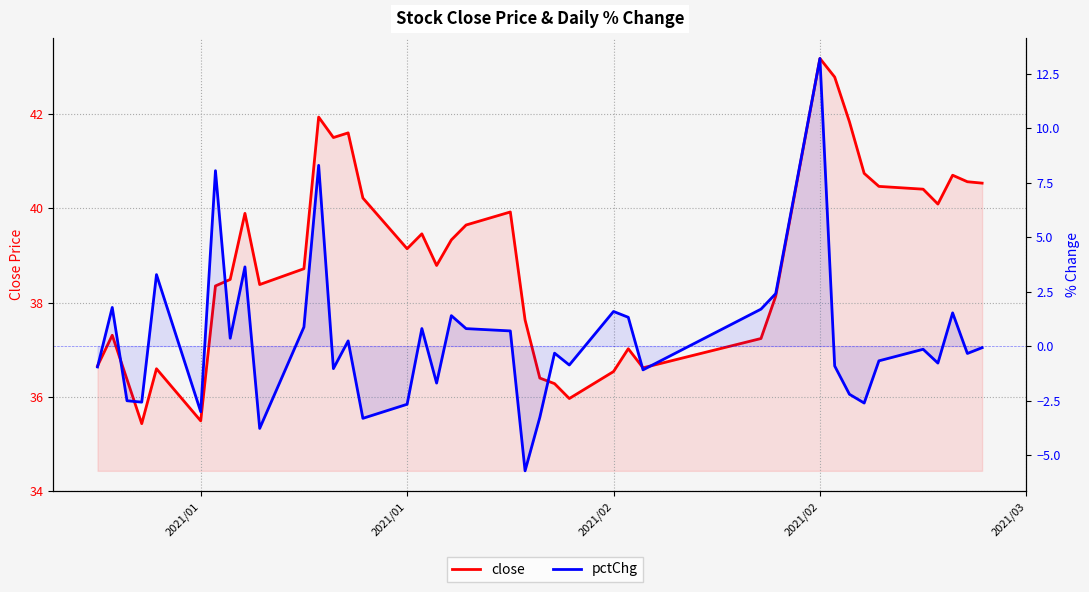

At how many categories does at least one series exceed 16?

40